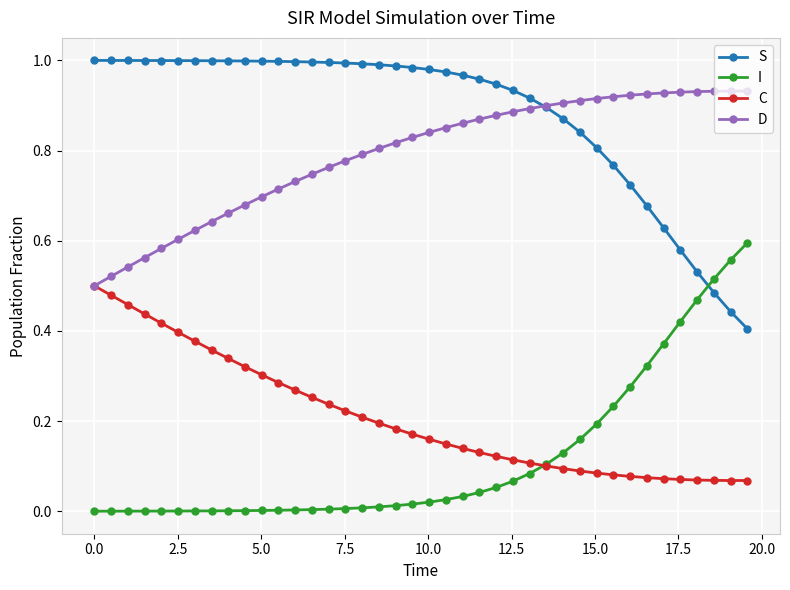

True or false: D has more than 0 interior local peaks.

True